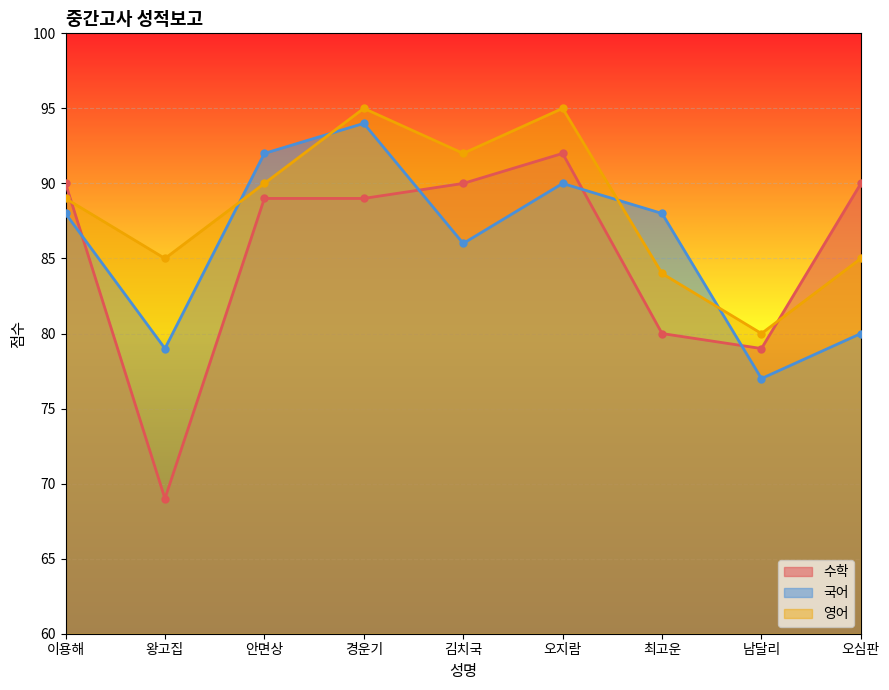

Which series has the widest spread of values?

수학